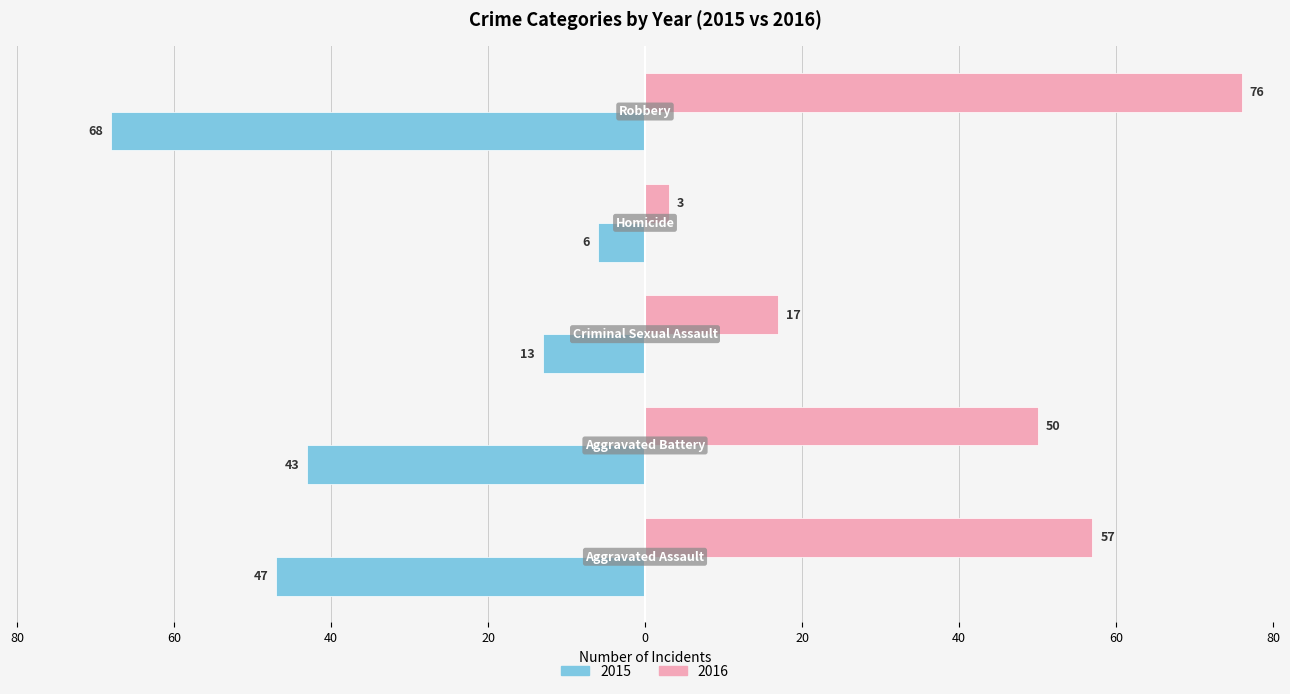

What are all the series names shown in the legend?

2015, 2016